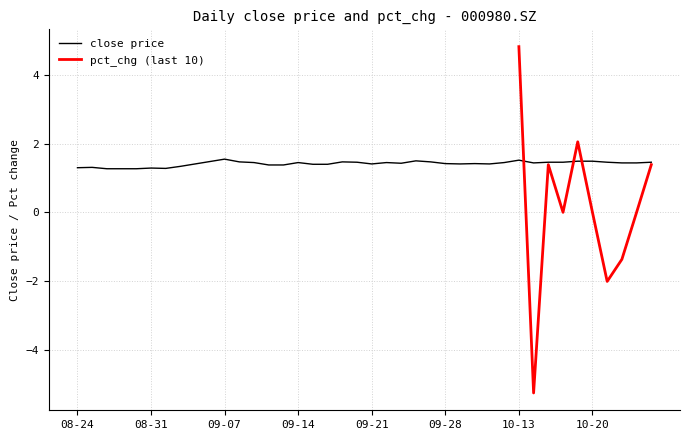

The value of close price at 10-13 is 2.1. True or false?

False